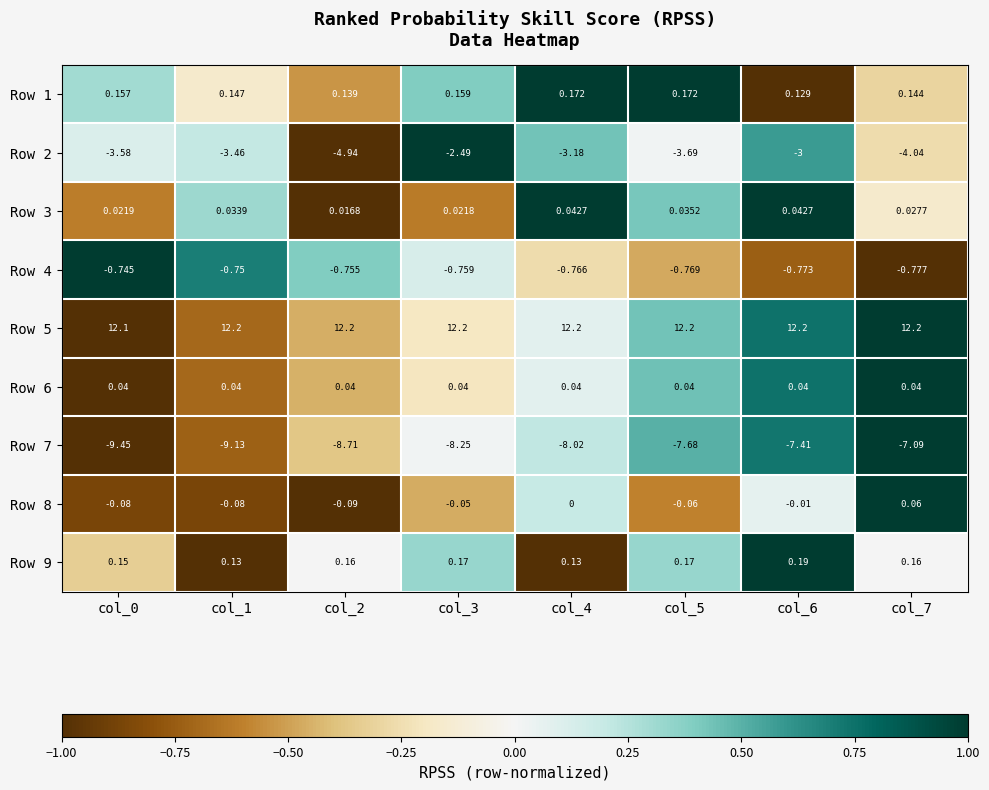

What is the maximum value shown in the chart?

12.2